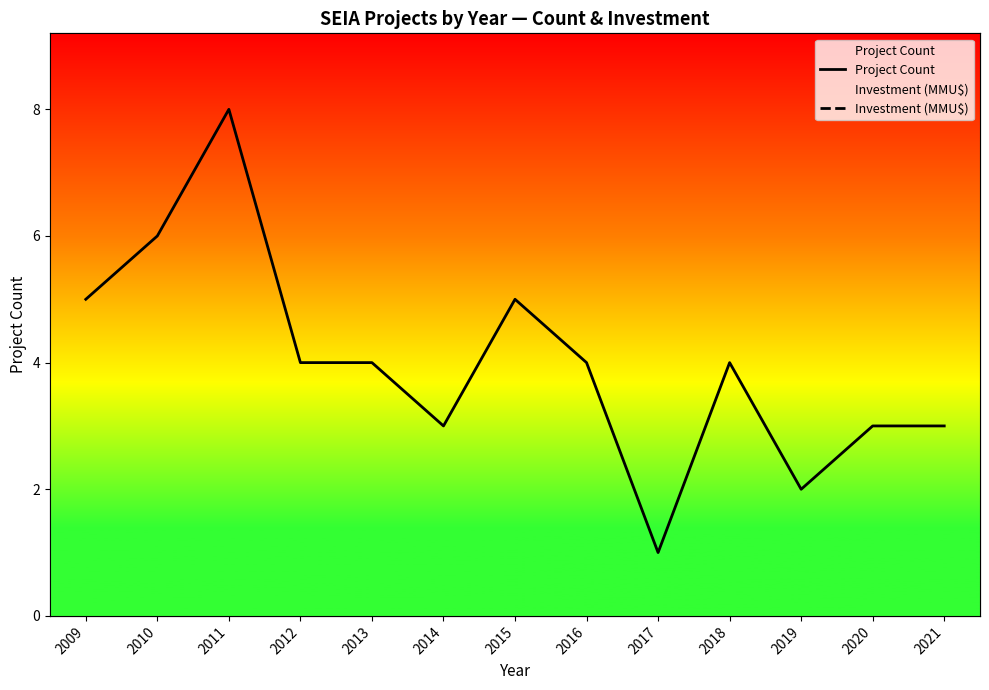

How many data points does each series have?

13